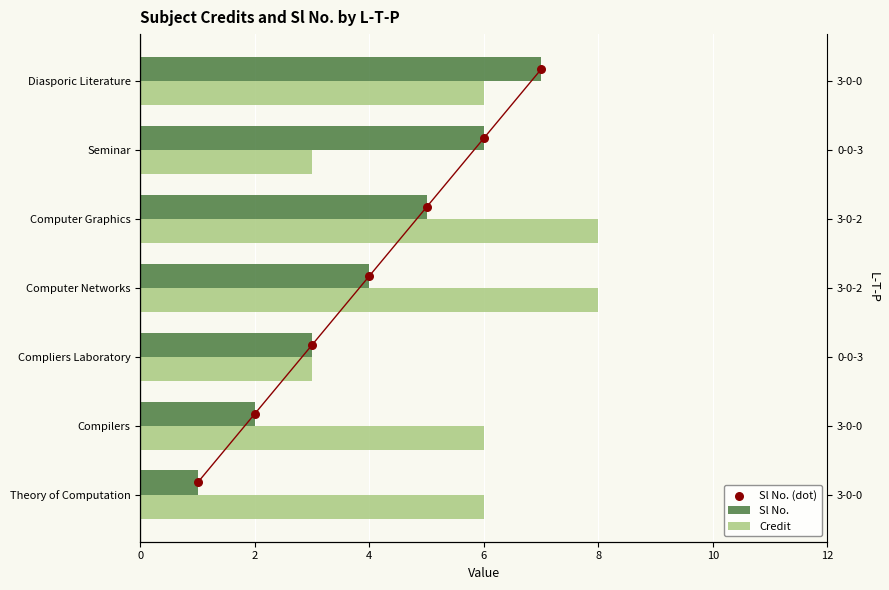

Which series has the largest total across all categories?

Credit